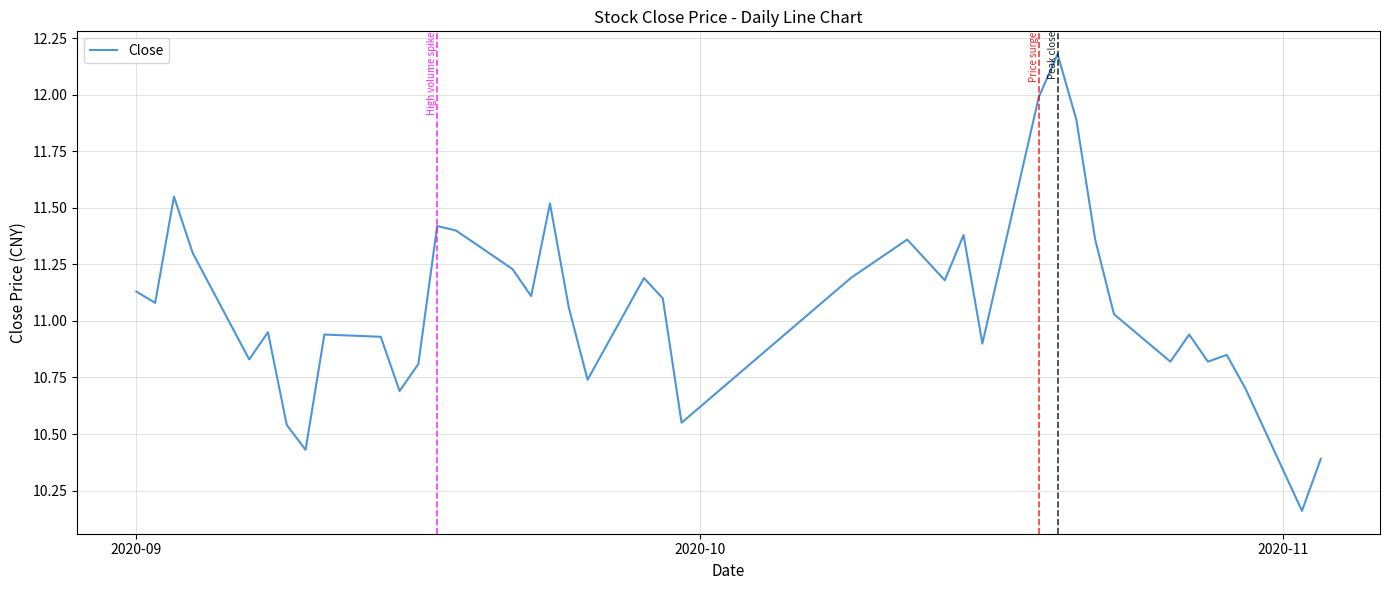

Does the chart have visible grid lines?

Yes